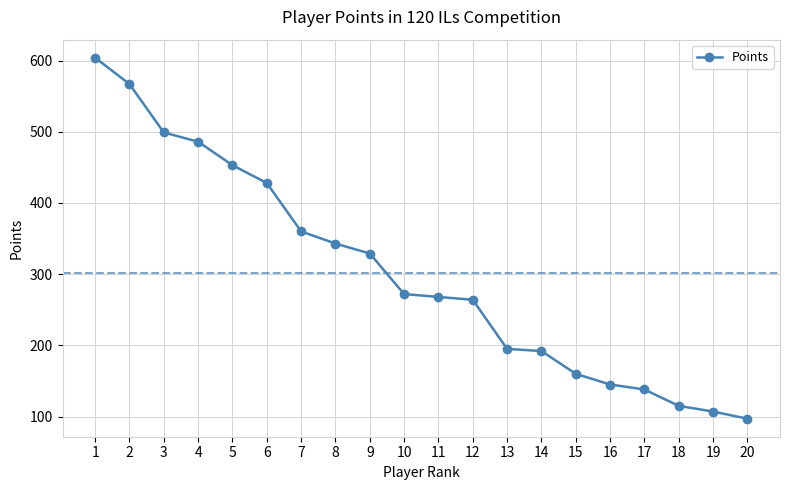

What is the sum of the values at 8 and 19?

450